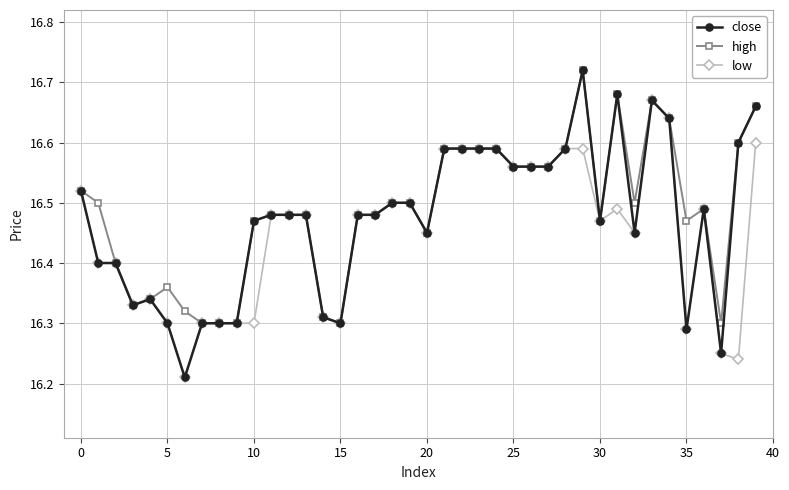

How many high values are between 16 and 17?

40